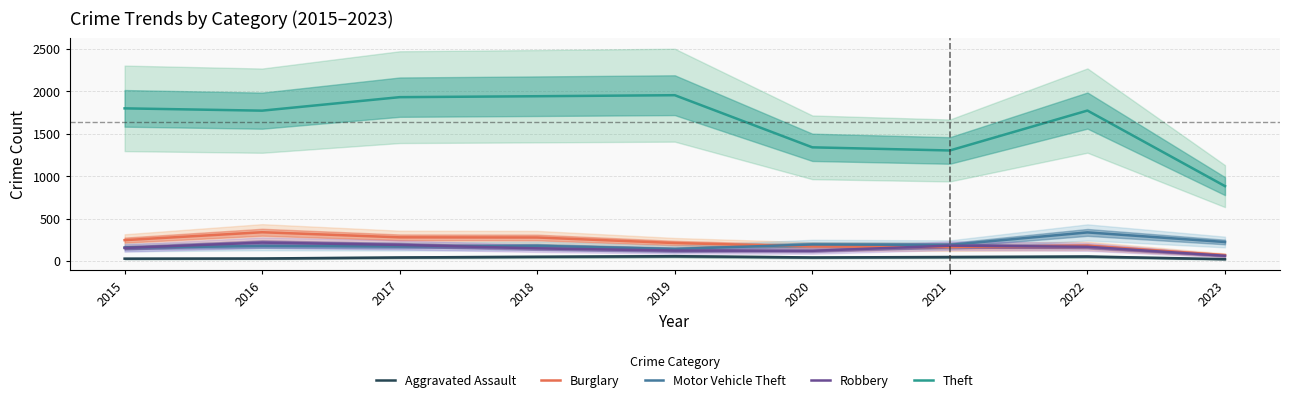

Is it true that Motor Vehicle Theft equals 177 at 2016?

True